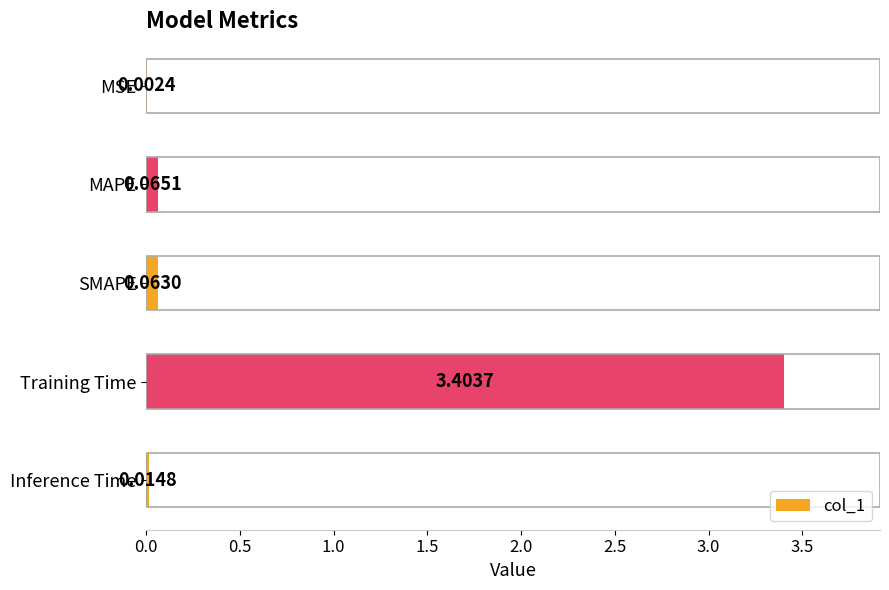

Where is the data nearest to the value 1?

MAPE